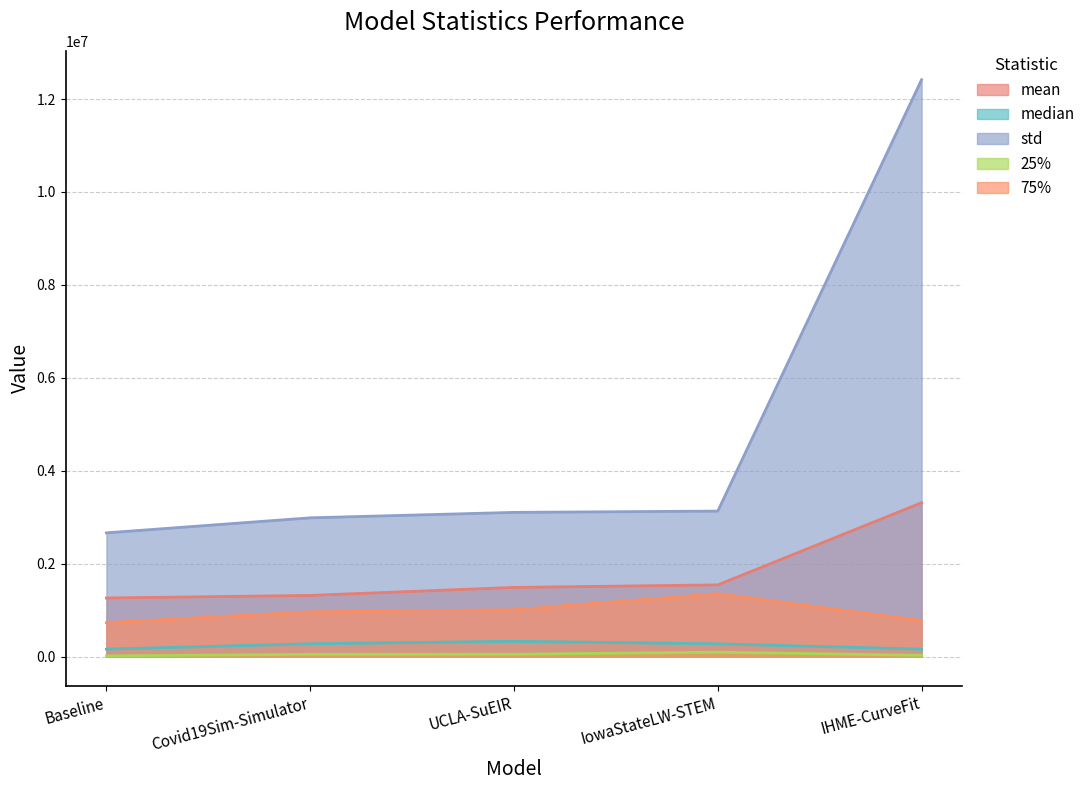

In 25%, how many points are higher than both neighbors (excluding endpoints)?

1